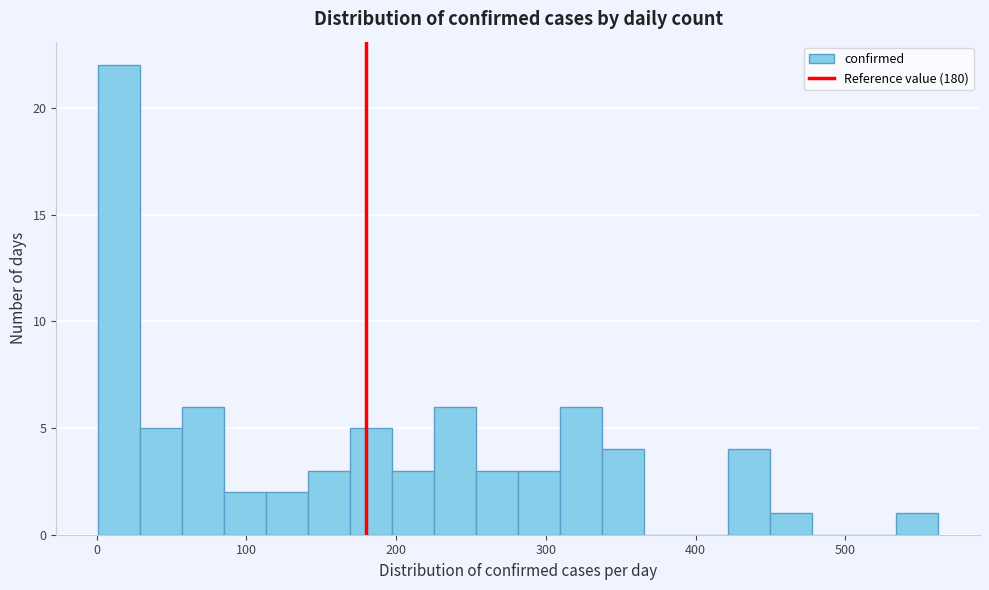

Around what value on the x-axis is the tallest bar? Give the approximate position of its centre, as read against the axis.

20